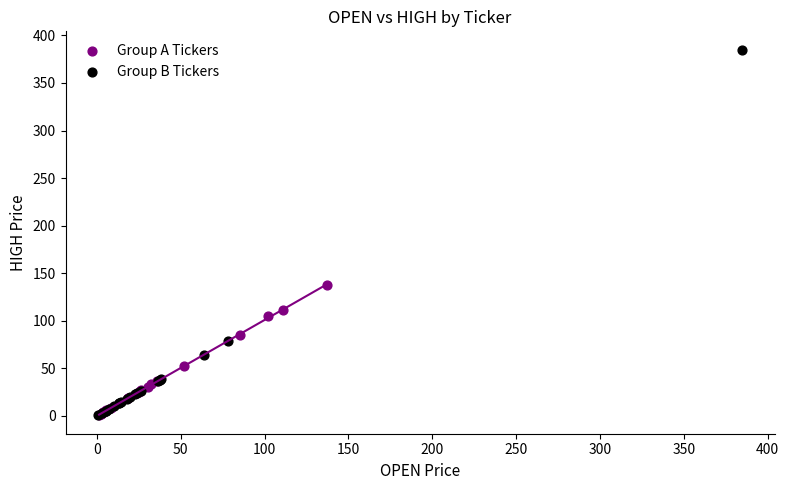

Which series reaches the maximum Y coordinate?

Group B Tickers